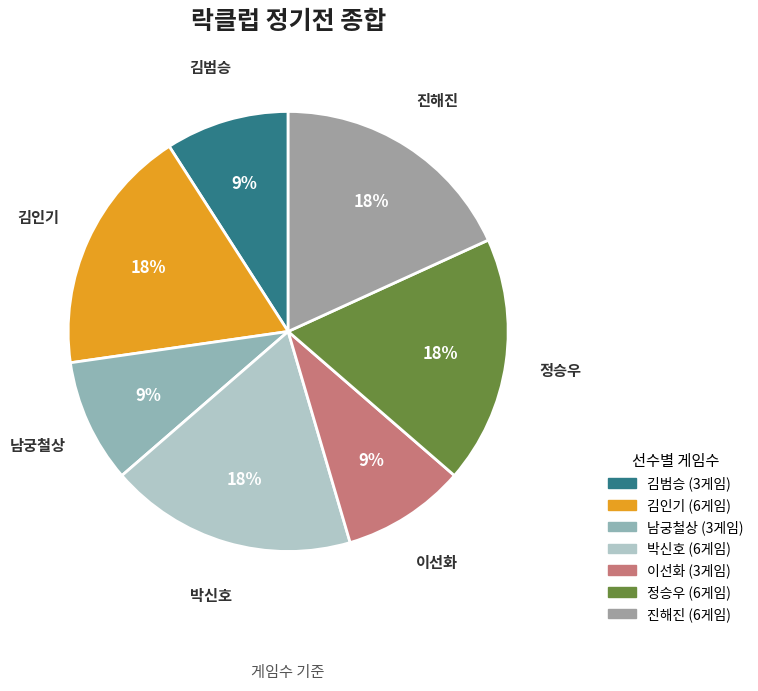

The 진해진 slice represents 18% of the pie. True or false?

True